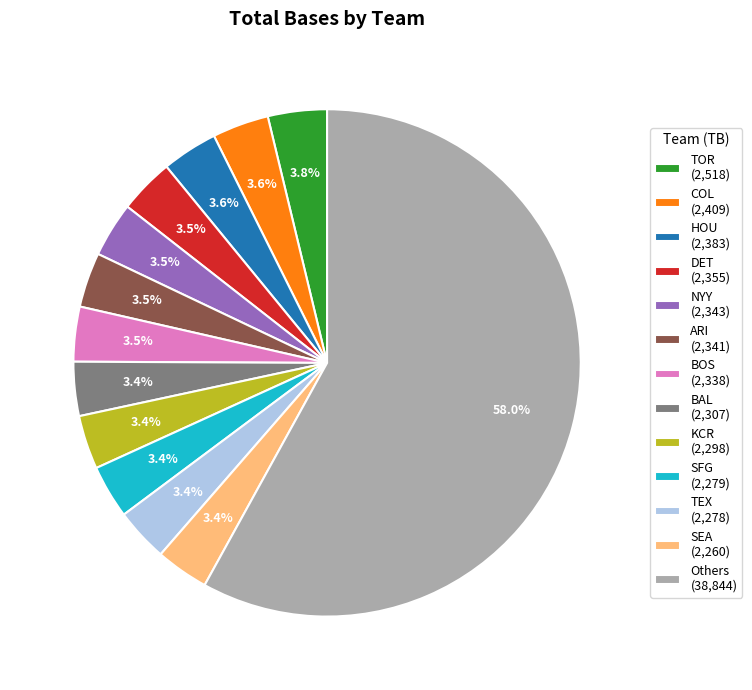

What is the largest slice in the pie chart?

Others (38,844)